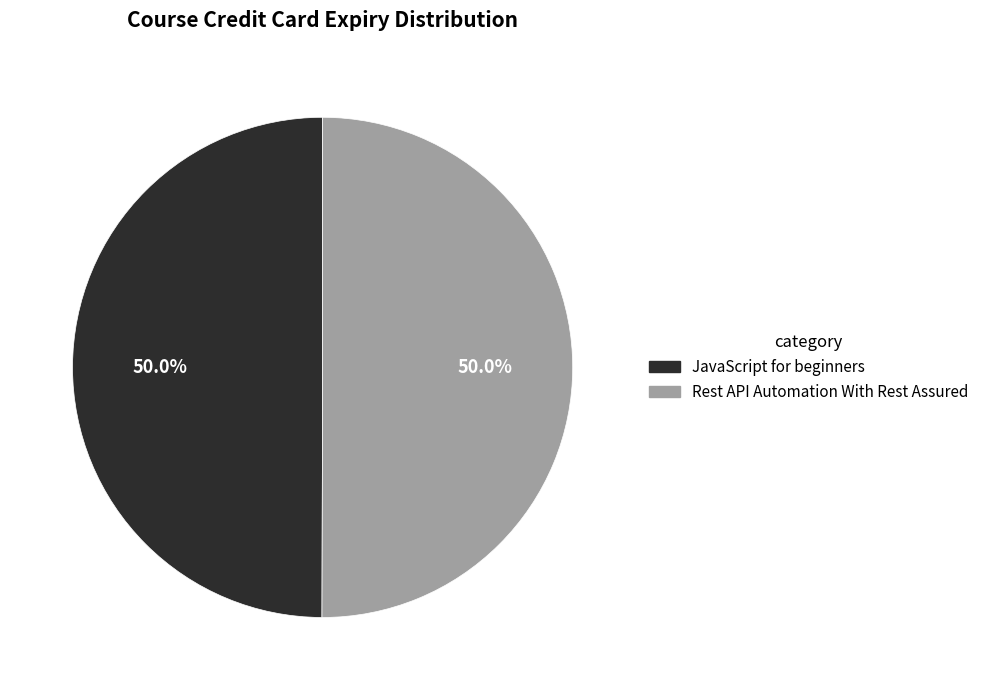

What is the ratio of the value at Rest API Automation With Rest Assured to the value at JavaScript for beginners?

1.0